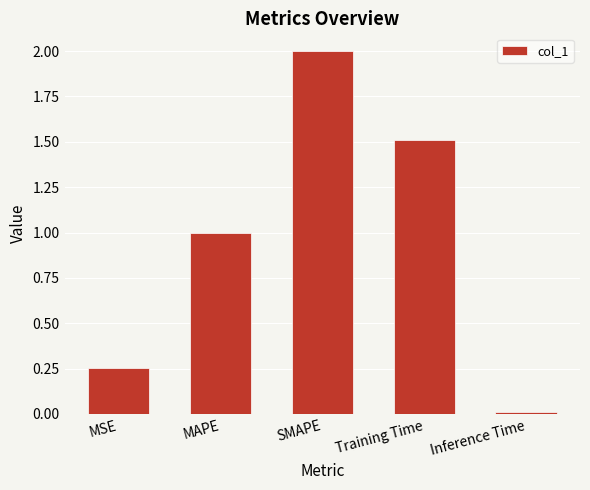

What is the difference between the maximum and minimum values?

2.0